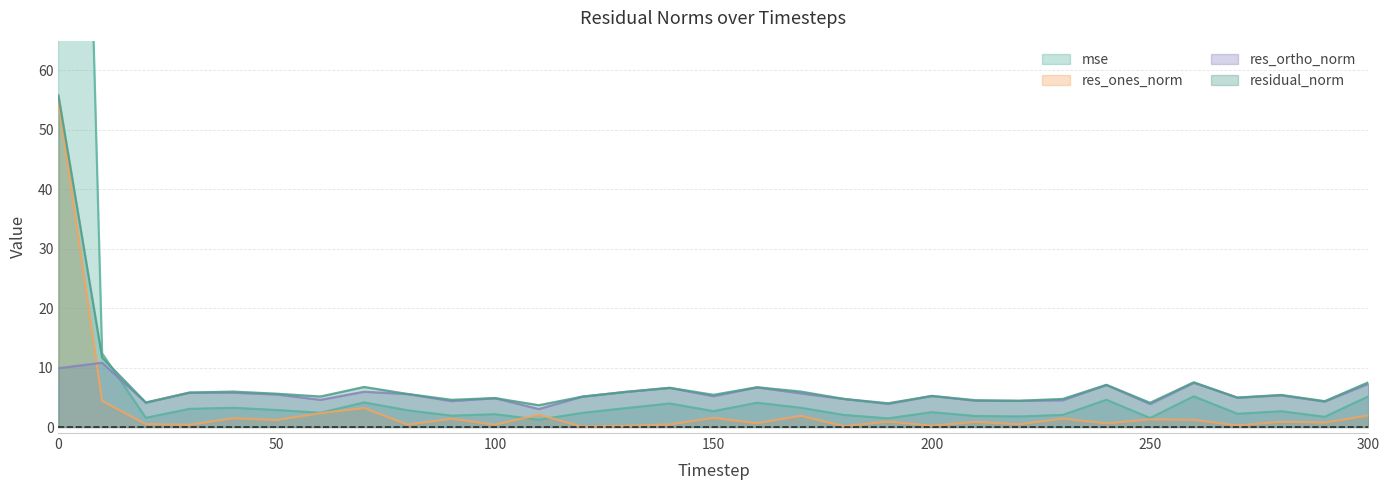

What is the minimum value for res_ortho_norm?

3.0